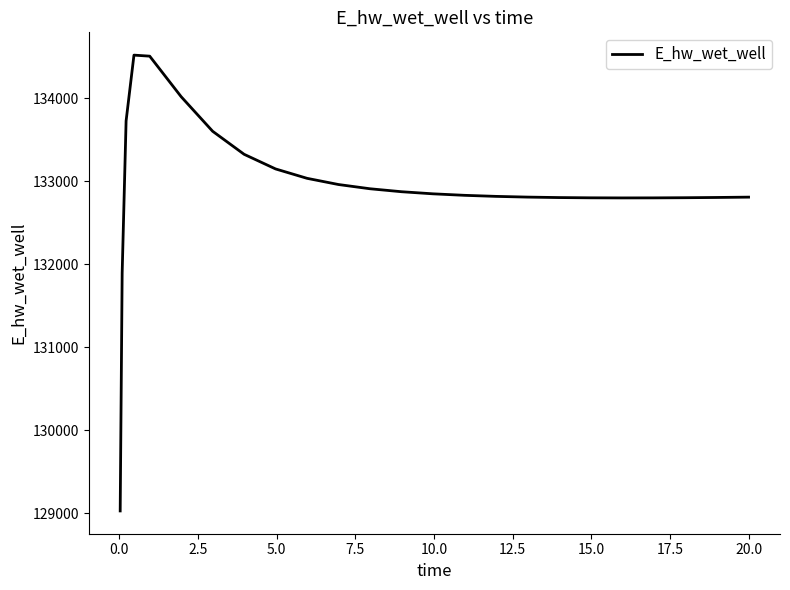

What is the minimum value shown in the chart?

129029.9